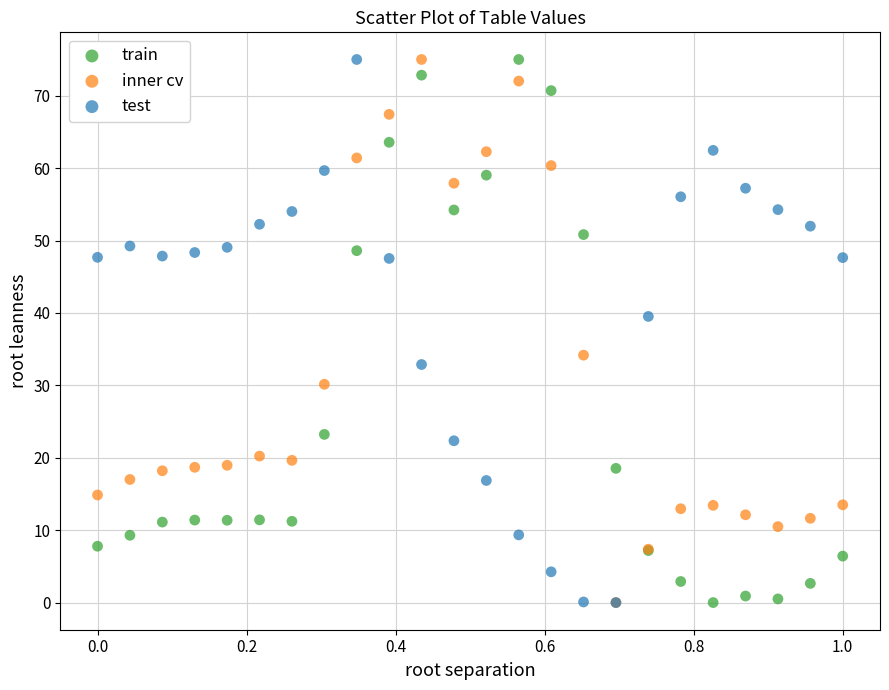

What are all the series names shown in the legend?

train, inner cv, test